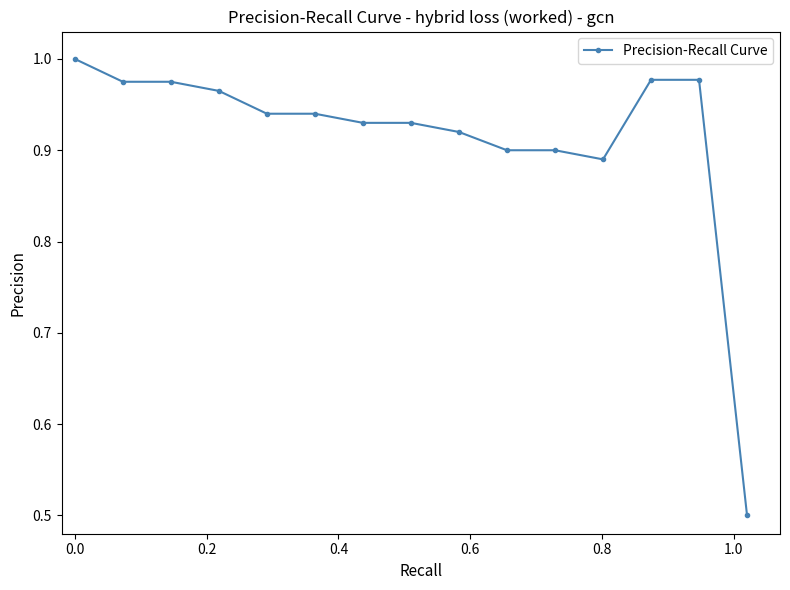

What is the minimum value shown in the chart?

0.5